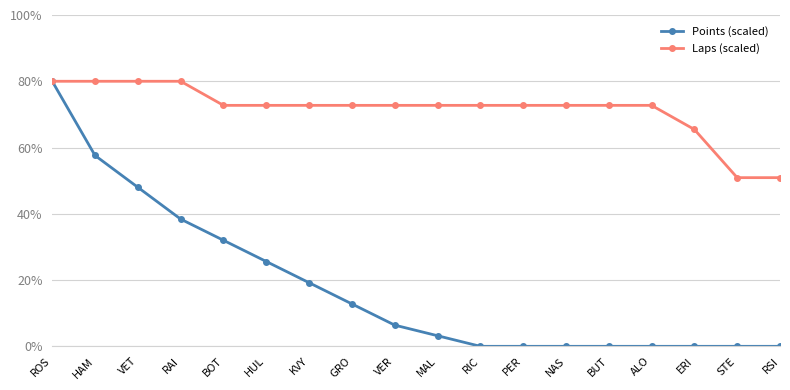

Where is Points (scaled) nearest to the value 40?

RAI